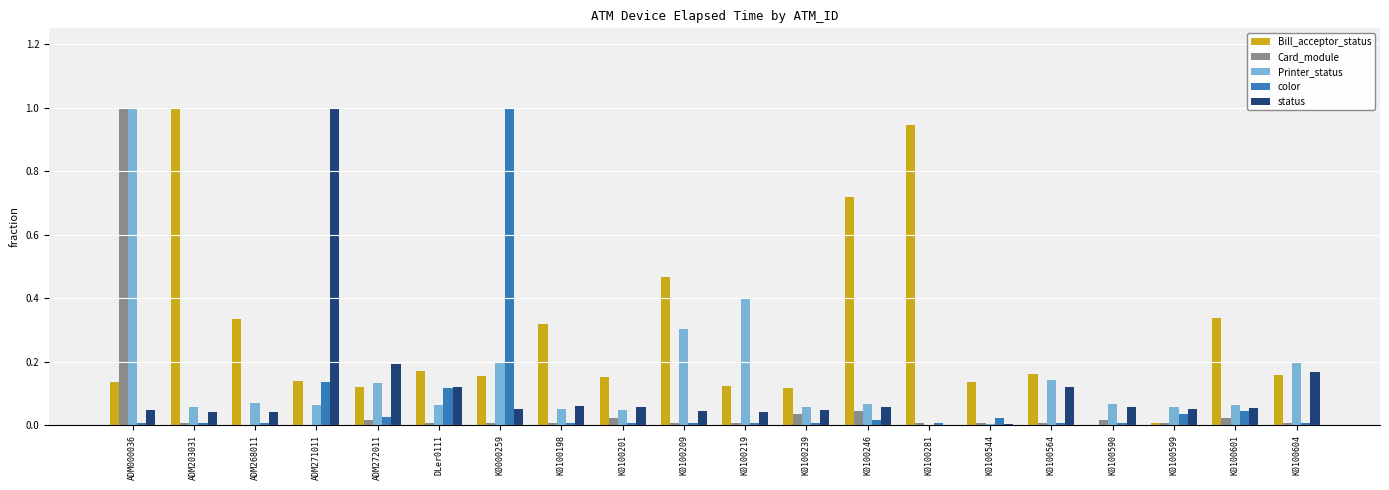

At which category is the sum across all series the highest?

ADM000036